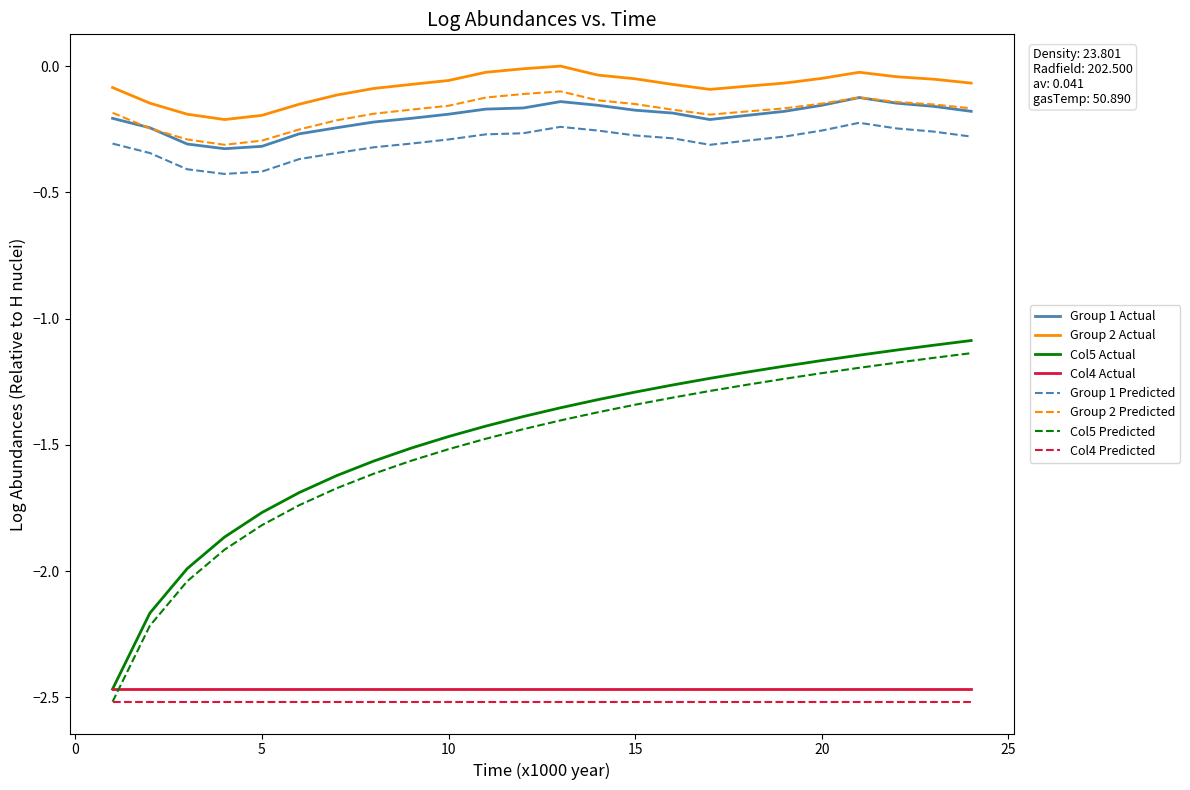

True or false: Group 1 Predicted and Group 2 Predicted intersect in this chart.

False